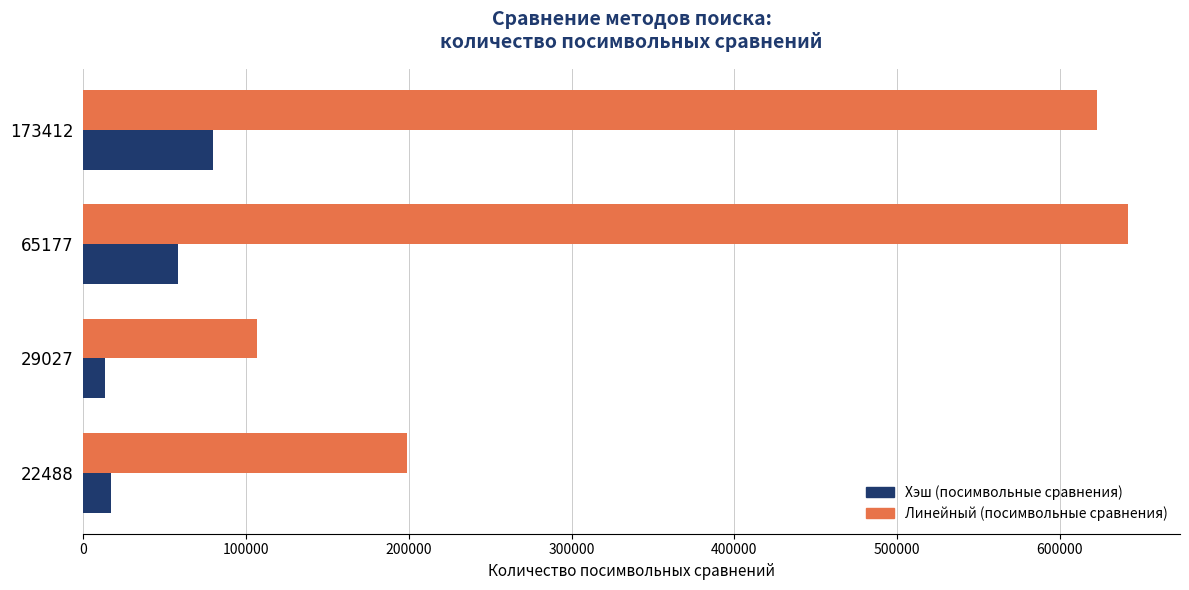

The value of Линейный (посимвольные сравнения) at 29027 is 68997. True or false?

False